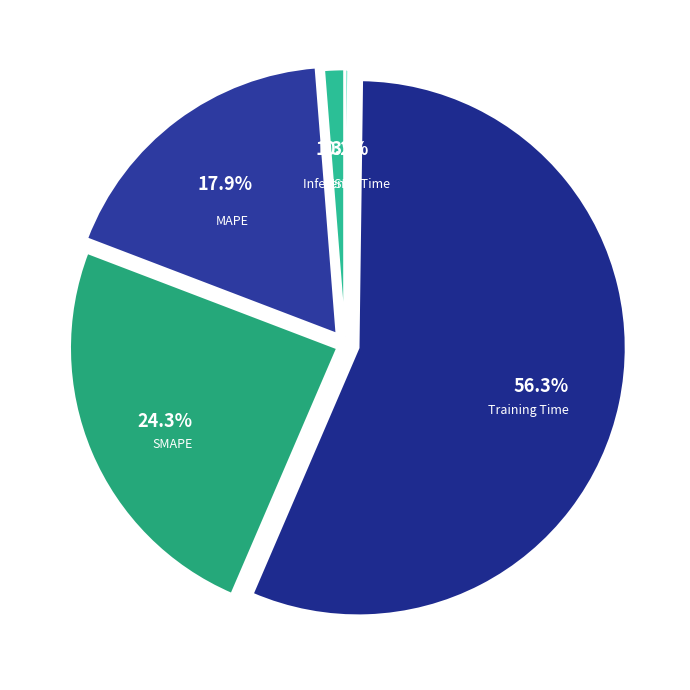

Which slice represents more than half of the pie?

Training Time